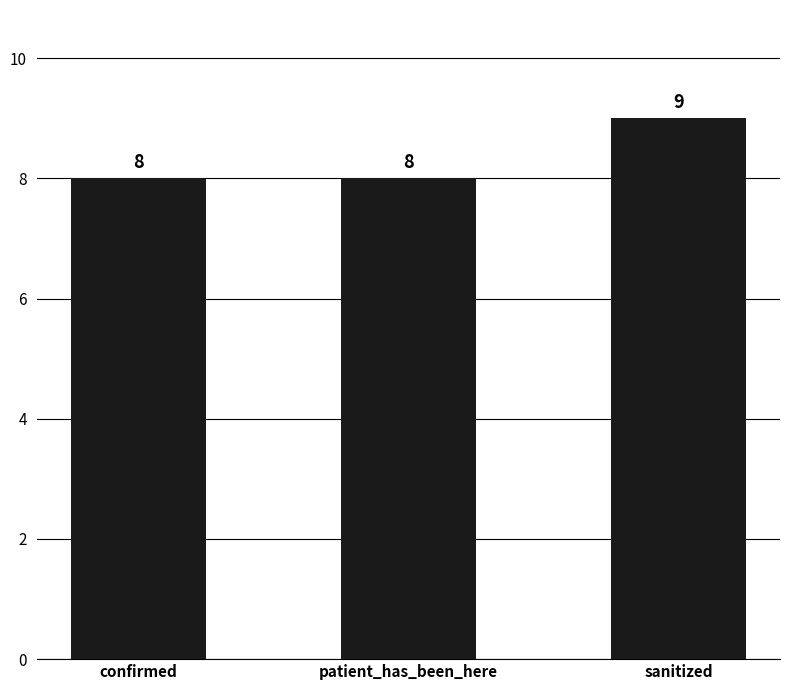

Reading left to right, what are all the values shown in this chart?

confirmed=8	patient_has_been_here=8	sanitized=9